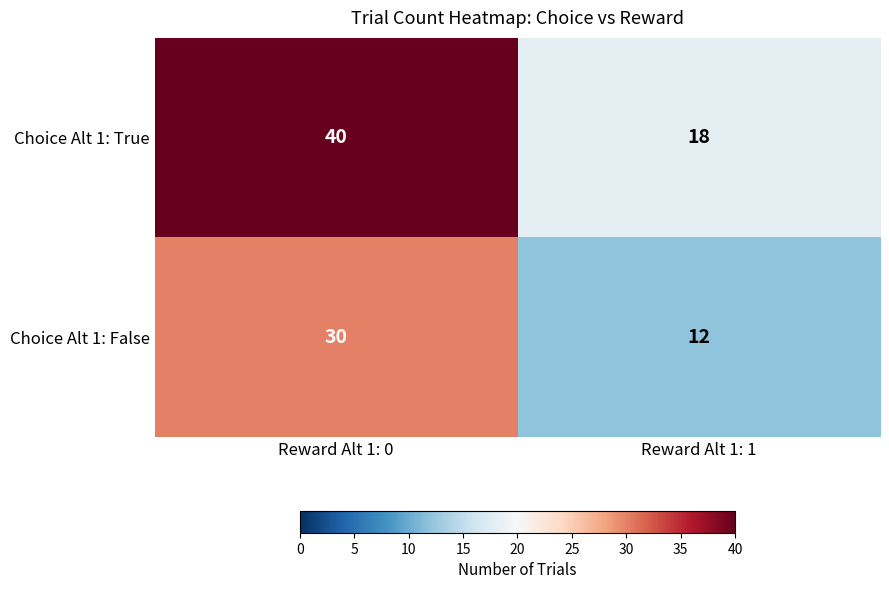

Is it true that Choice Alt 1: True equals 29 at Reward Alt 1: 1?

False